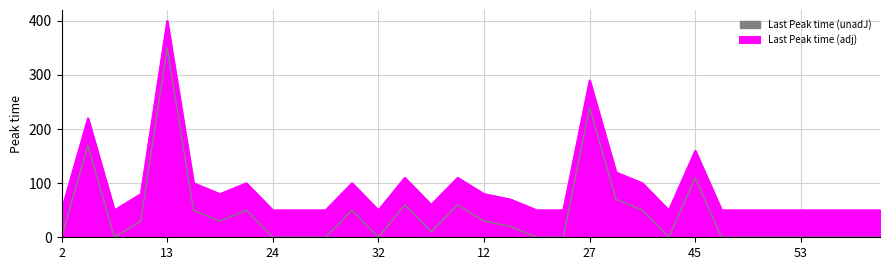

What is the label of the 24th point from the left?

44